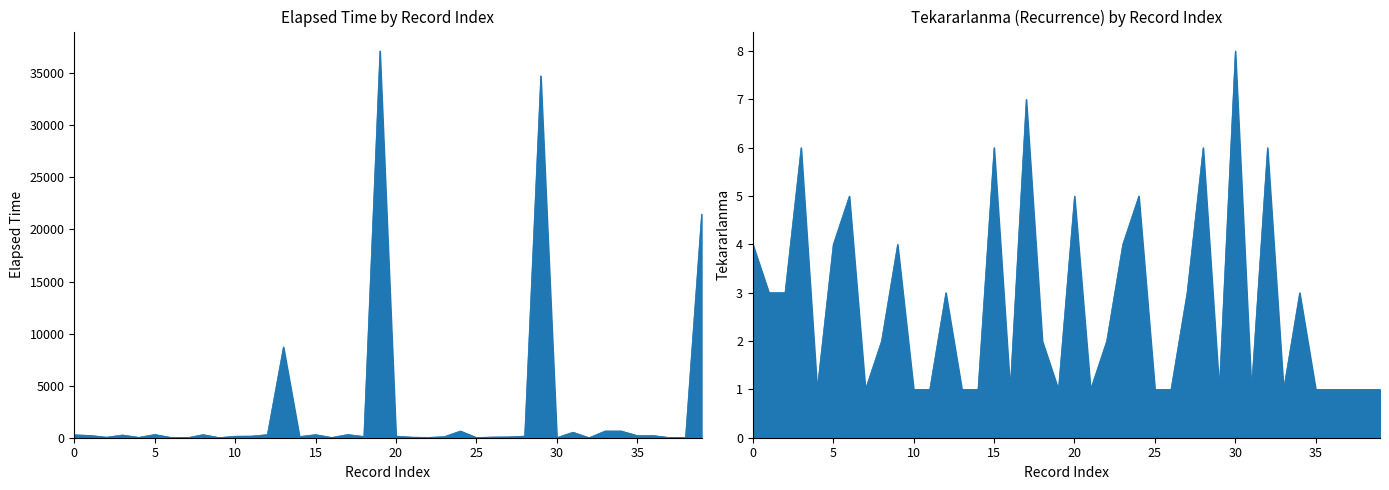

What is the label of the 24th point from the right?

16